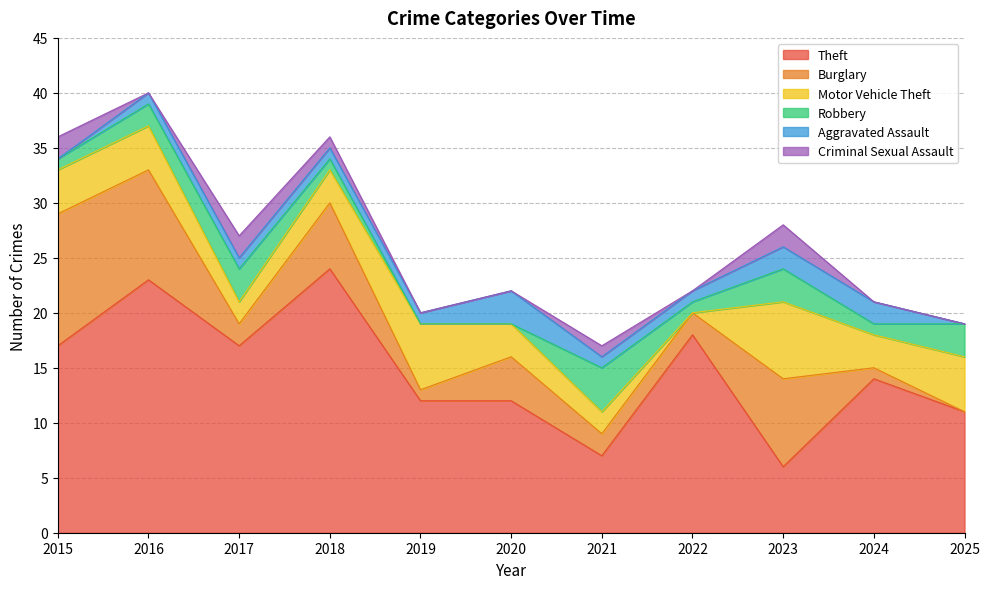

Which label corresponds to the smallest value in the chart?

2025